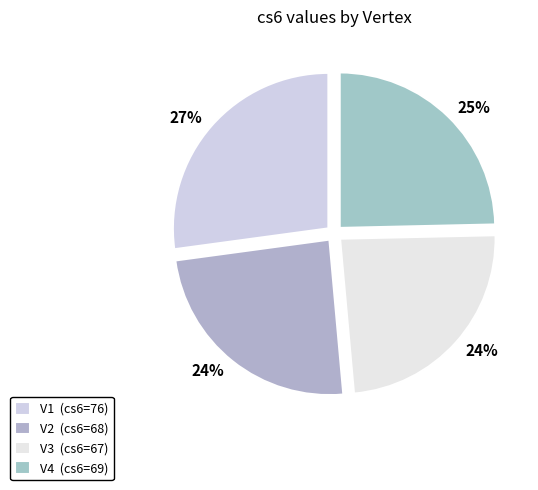

Is it true that V2 is 24% of the pie?

True